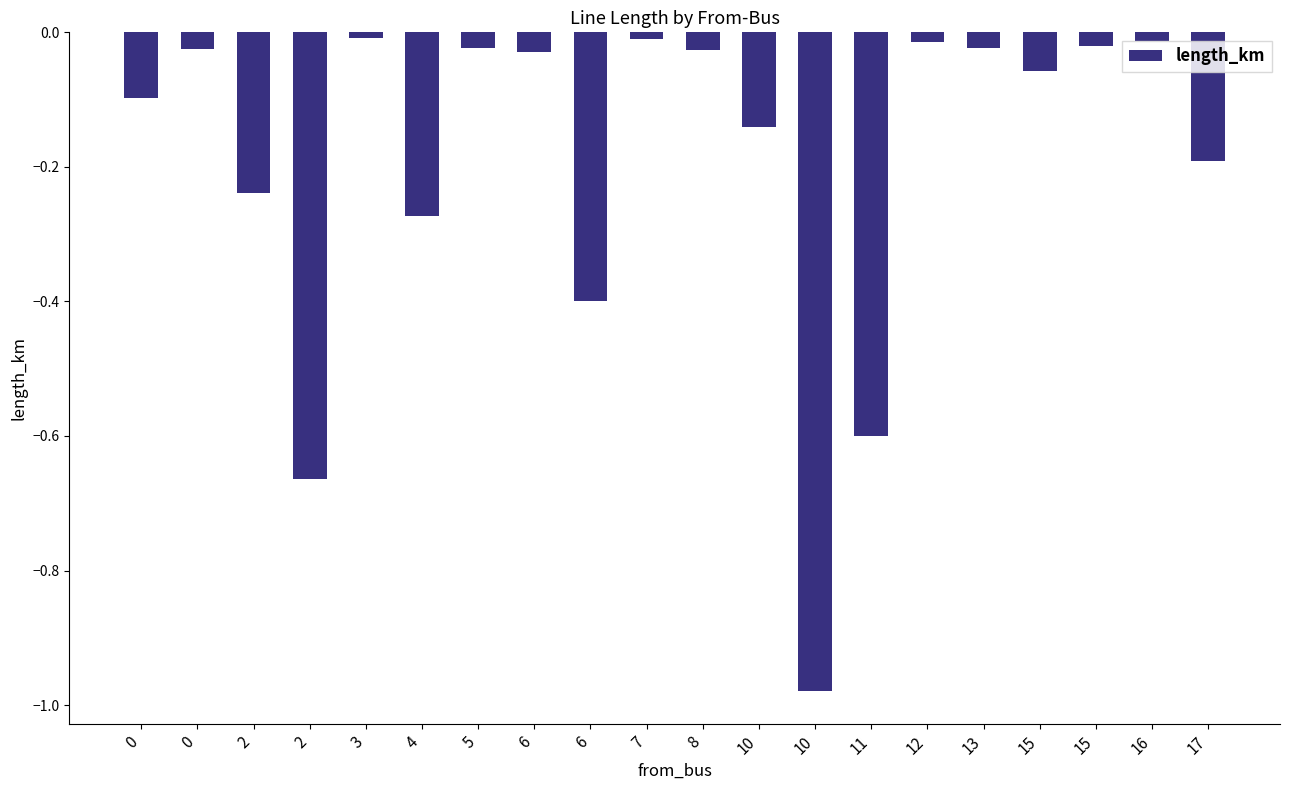

How many data points does each series have?

20